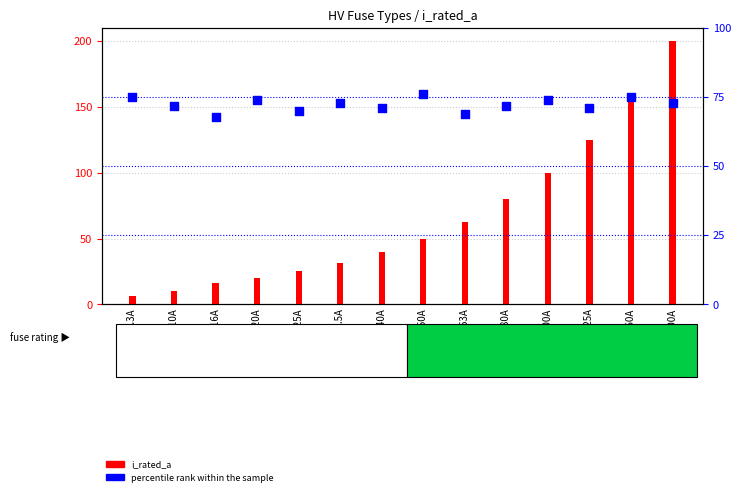

Which series contains the lowest Y value?

i_rated_a